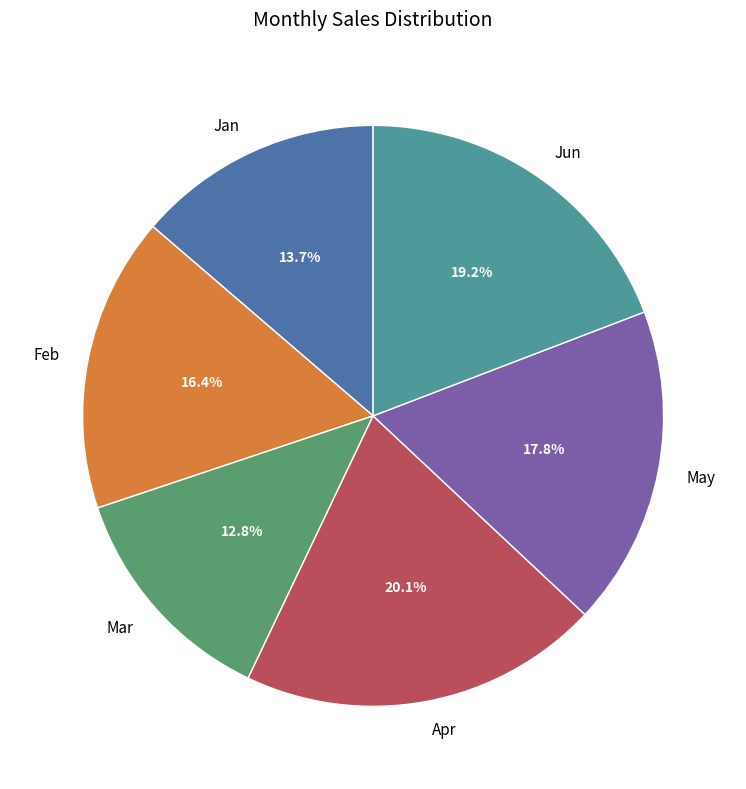

The Jan slice represents 14% of the pie. True or false?

True